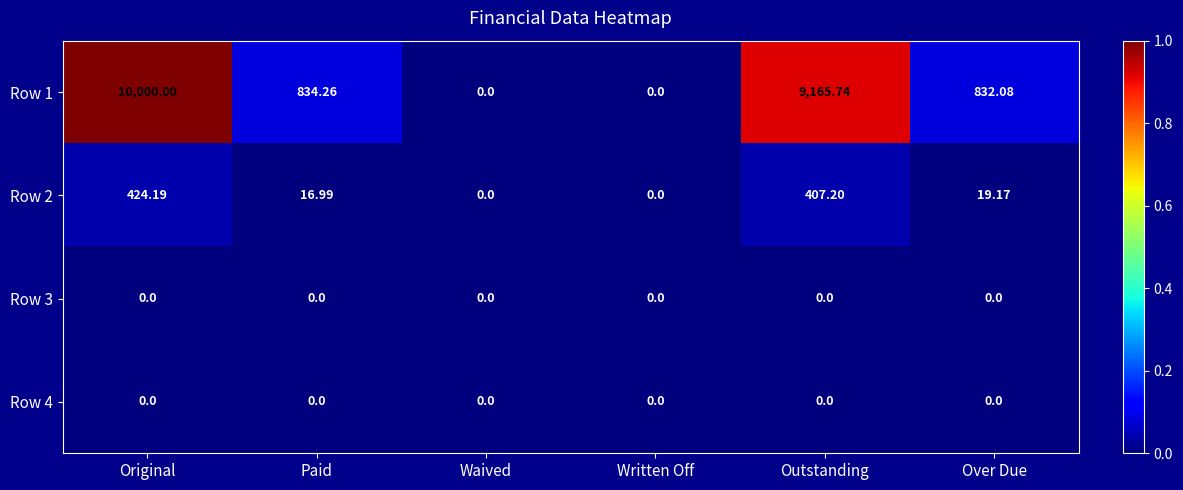

How many values in Row 2 are above zero?

4